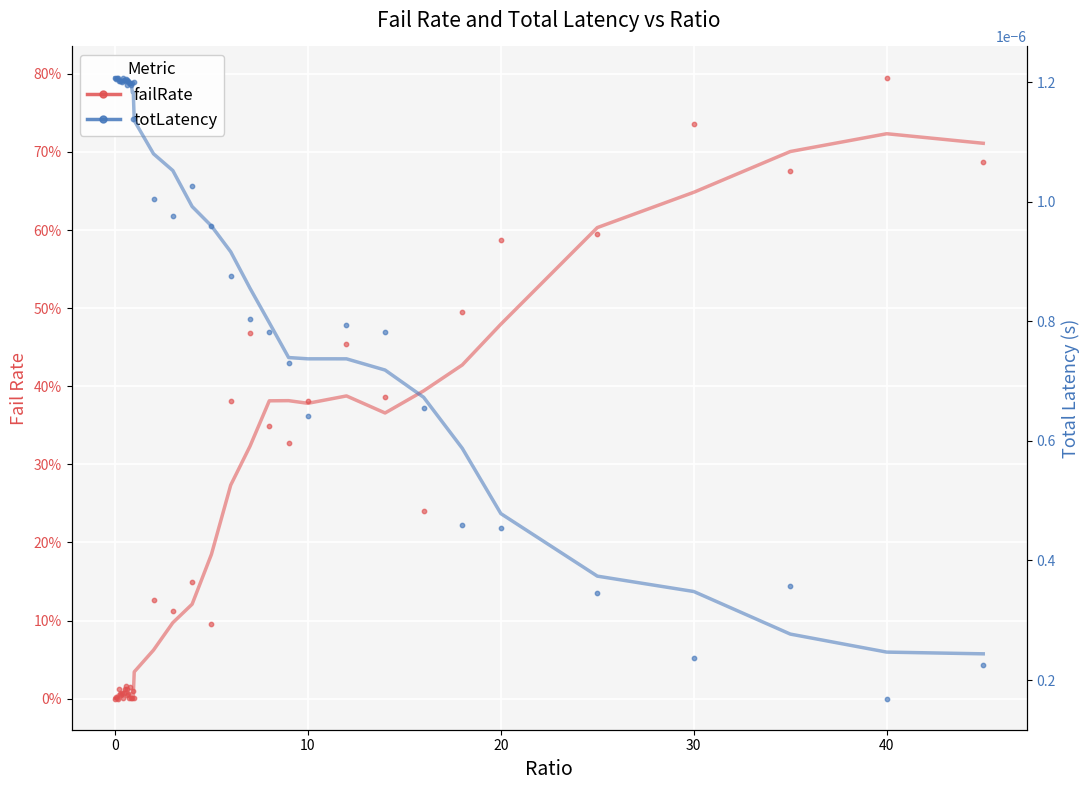

Which series reaches the minimum Y coordinate?

failRate